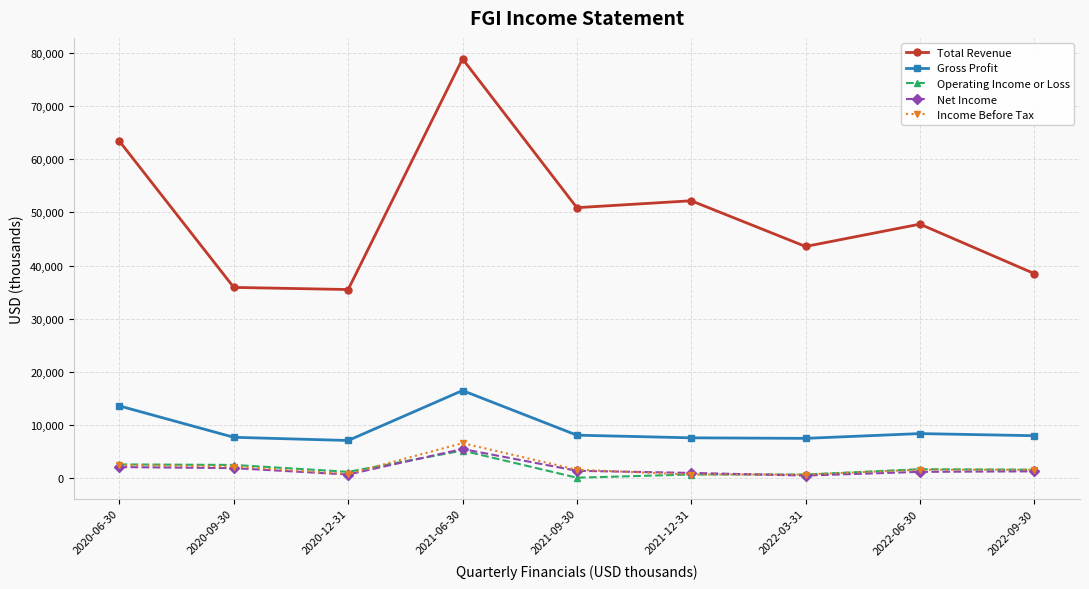

How many data points does each series have?

9